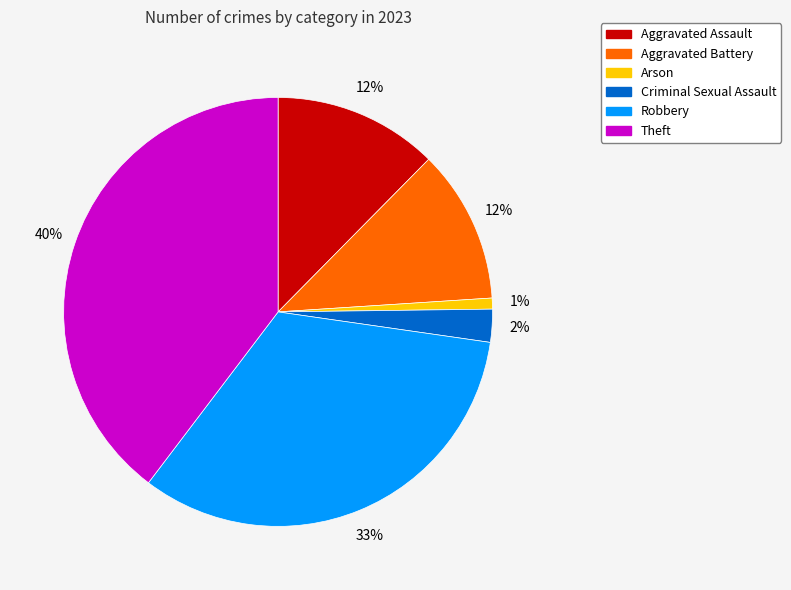

To the nearest percent, what portion does Aggravated Battery represent?

12%